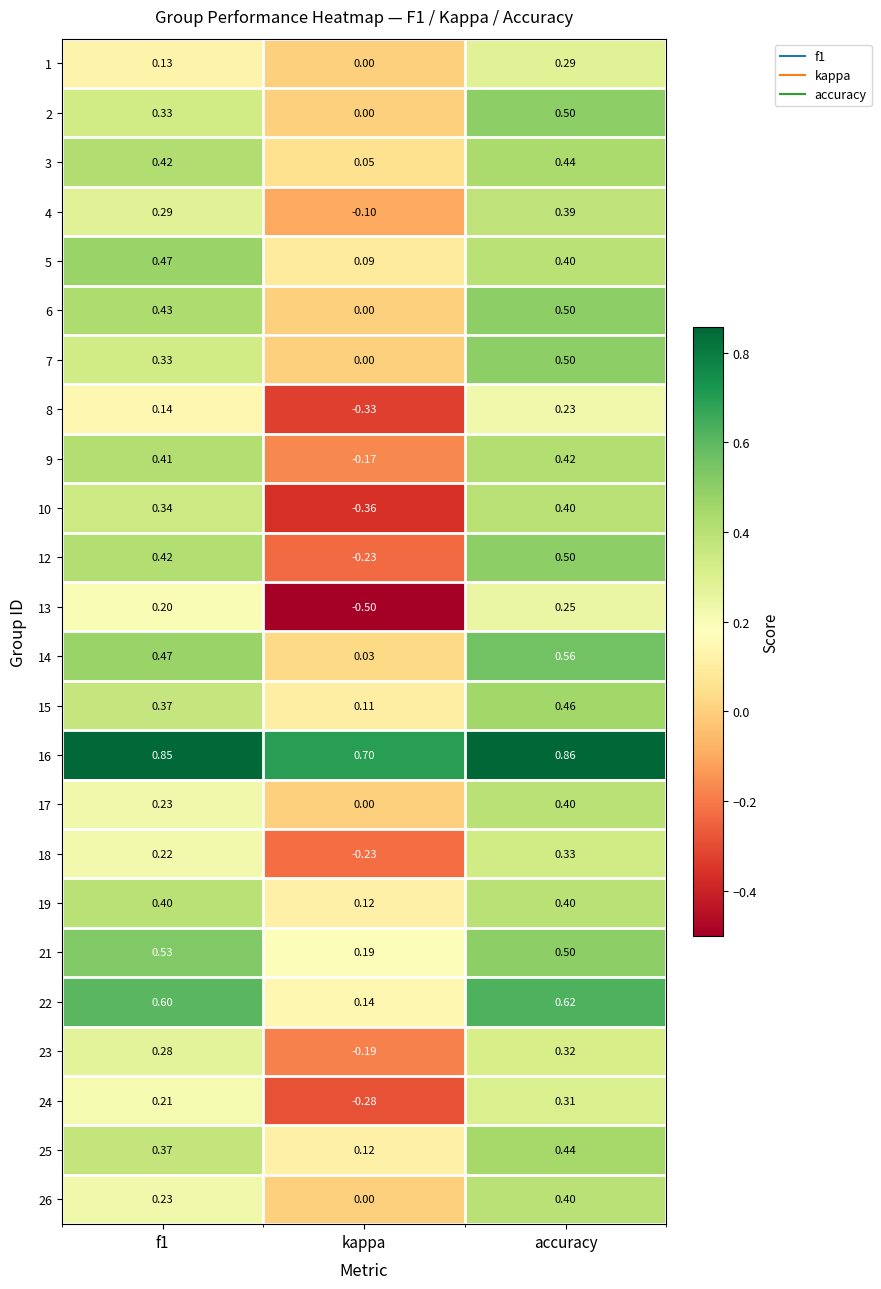

Is the value of 19 at f1 greater than the value of 14 at f1?

No